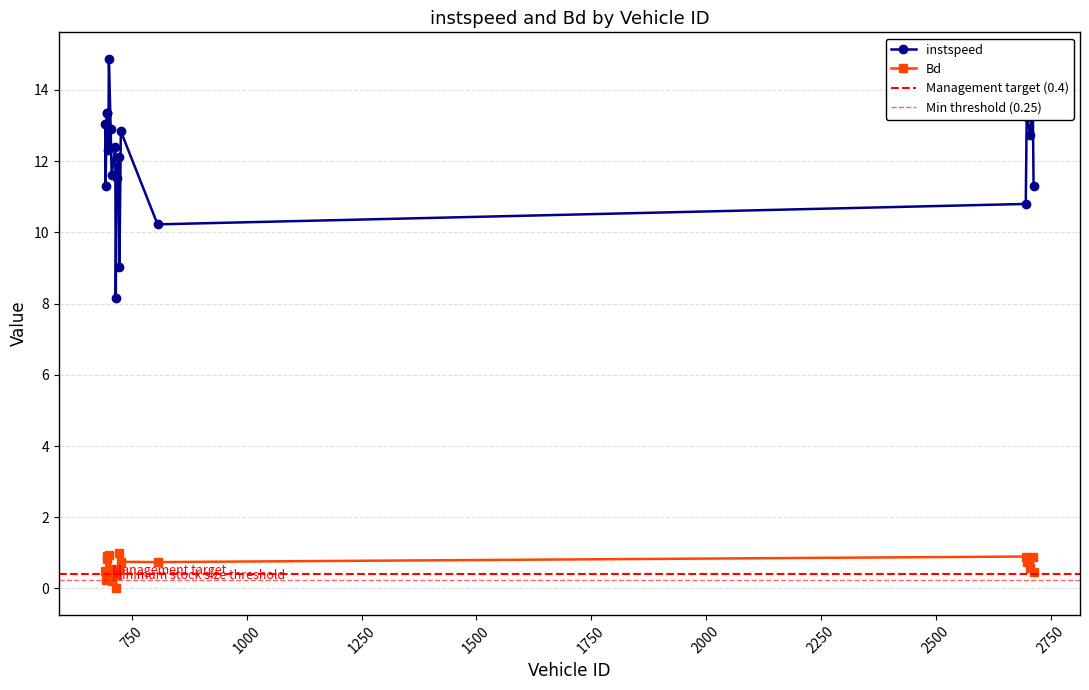

Reading right to left, transcribe all the data shown in this chart.

instspeed: 2713.0=11.3	2711.0=14.0	2706.0=12.7	2698.0=13.2	2696.0=10.8	806.0=10.2	726.0=12.8	723.0=9.0	721.0=12.1	717.0=11.5	715.0=8.2	714.0=12.4	706.0=11.6	704.0=12.9	700.0=14.9	699.0=12.3	697.0=13.4	695.0=13.4	693.0=11.3	692.0=13.0
Bd: 2713.0=0.5	2711.0=0.9	2706.0=0.6	2698.0=0.7	2696.0=0.9	806.0=0.7	726.0=0.7	723.0=1.0	721.0=0.5	717.0=0.4	715.0=0.0	714.0=0.5	706.0=0.2	704.0=0.4	700.0=0.9	699.0=0.4	697.0=0.8	695.0=0.9	693.0=0.2	692.0=0.5